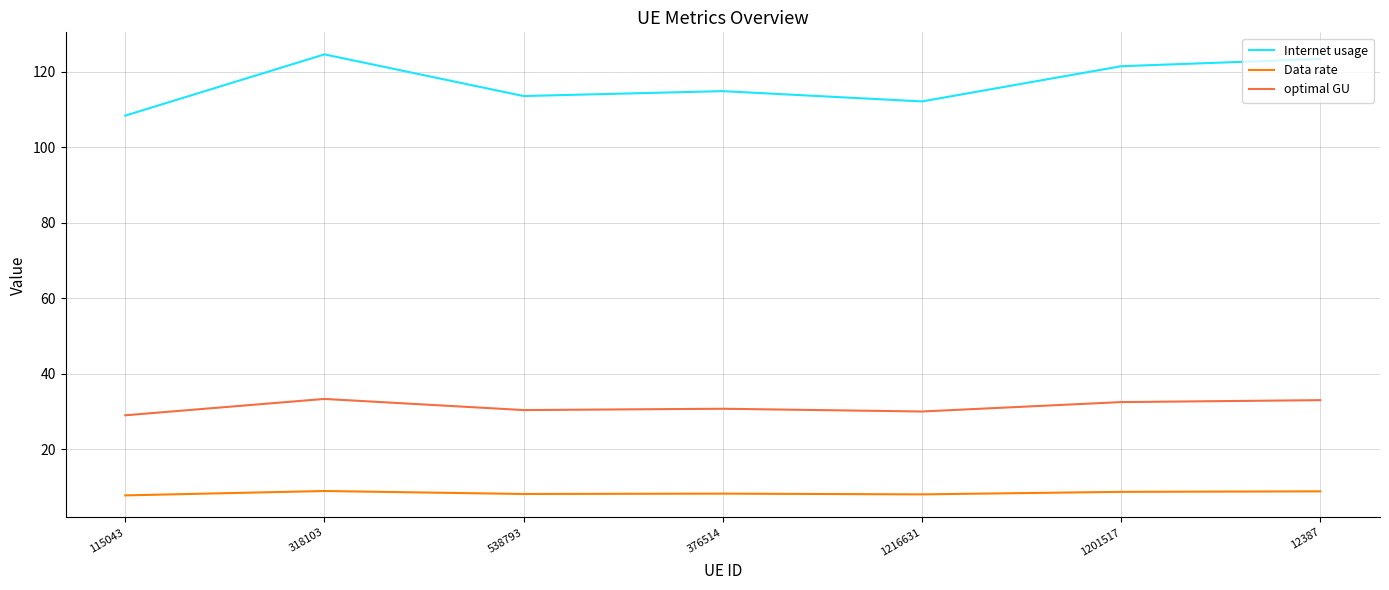

What is the sum of the Internet usage values at 1201517 and 115043?

229.8